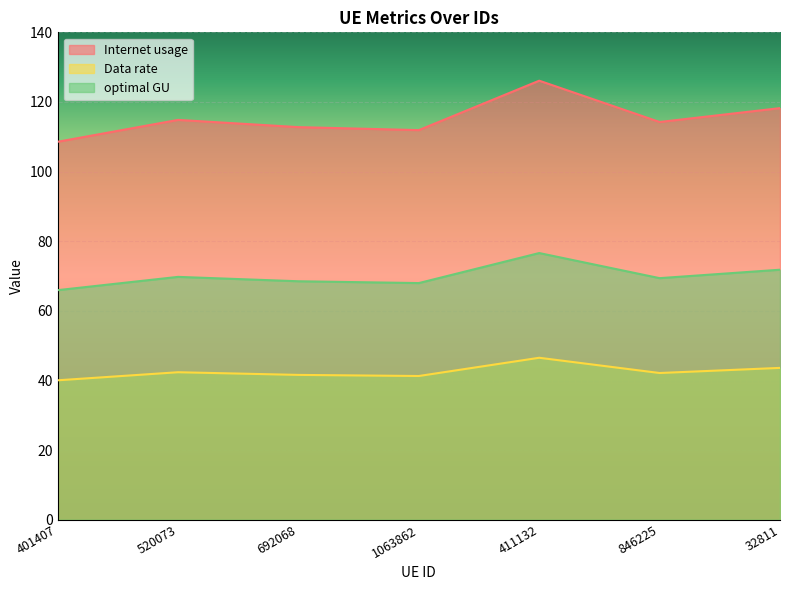

True or false: Data rate and optimal GU cross at least once.

False